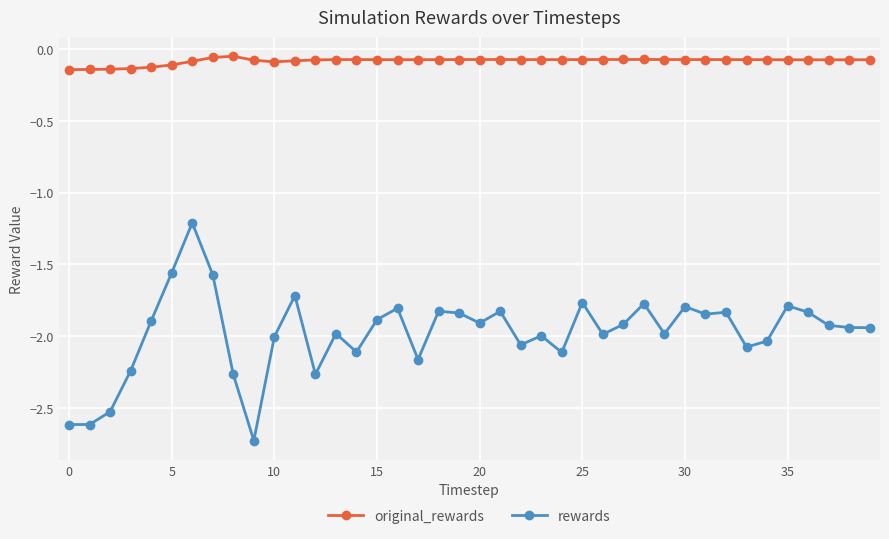

True or false: original_rewards has more than 2 points higher than both neighbors.

True